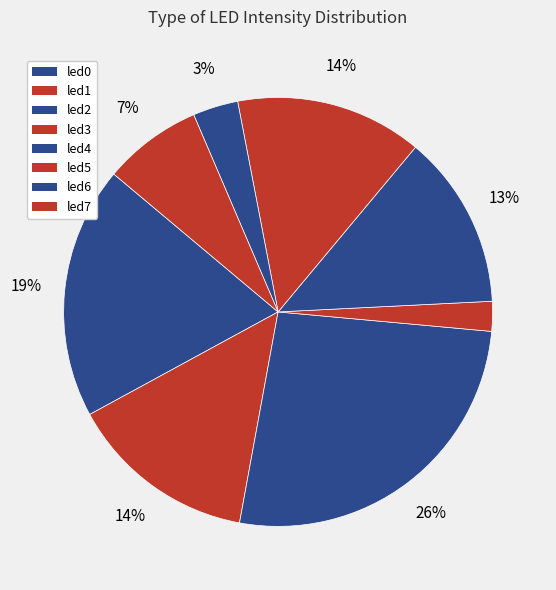

Is it true that led6 is 1% of the pie?

False